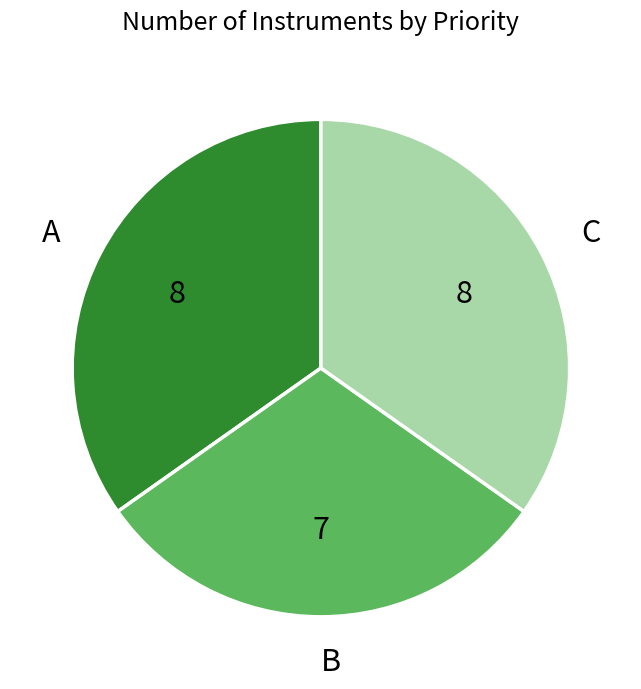

The C slice represents 28% of the pie. True or false?

False